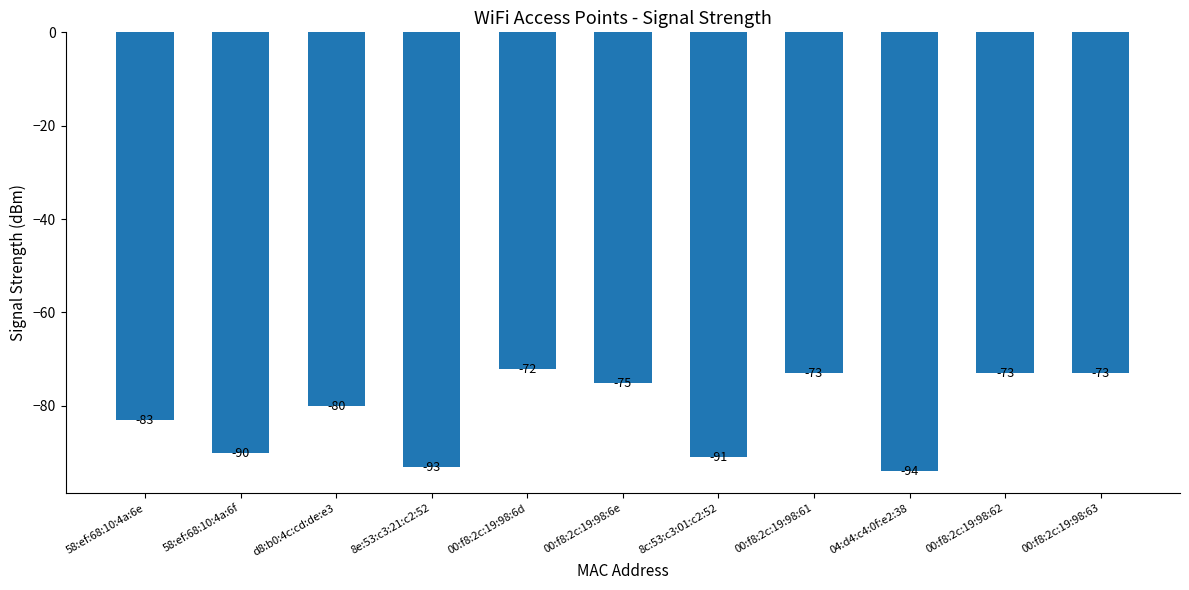

What is the difference between the values at 00:f8:2c:19:98:63 and 8c:53:c3:01:c2:52?

18